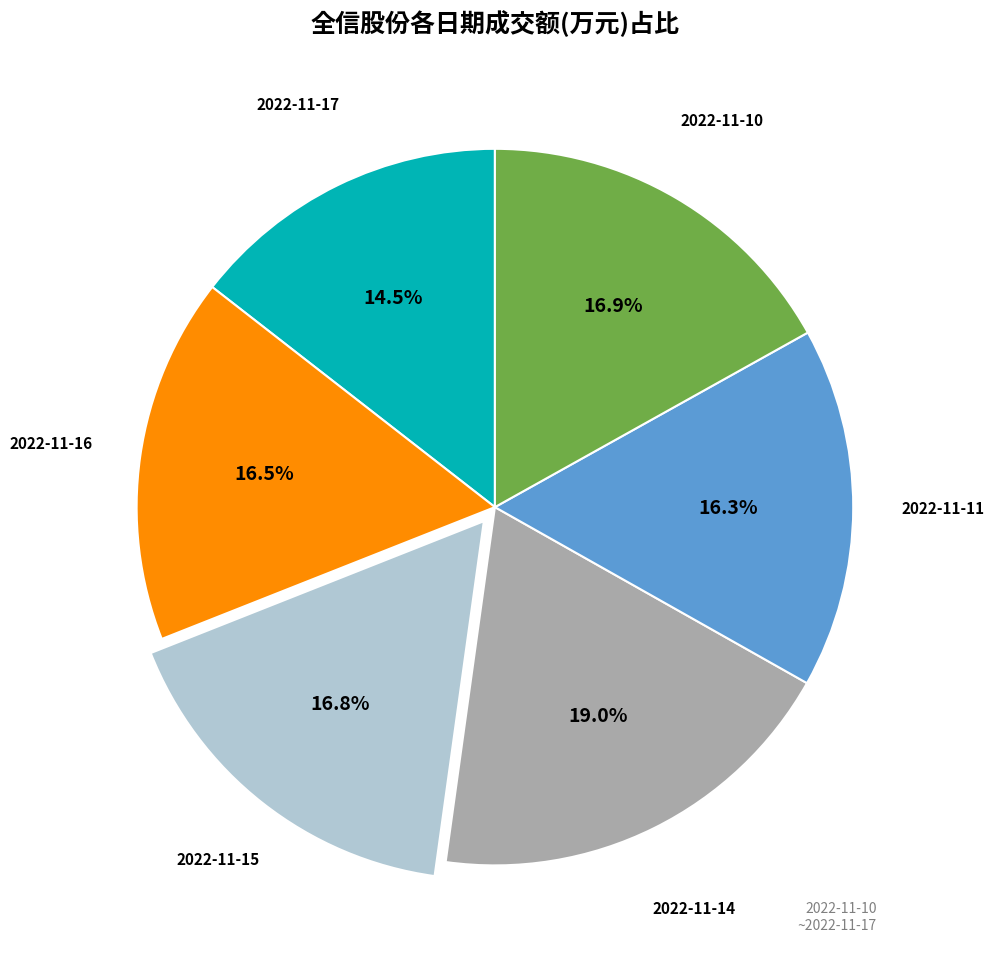

Is there a majority slice in this chart?

No